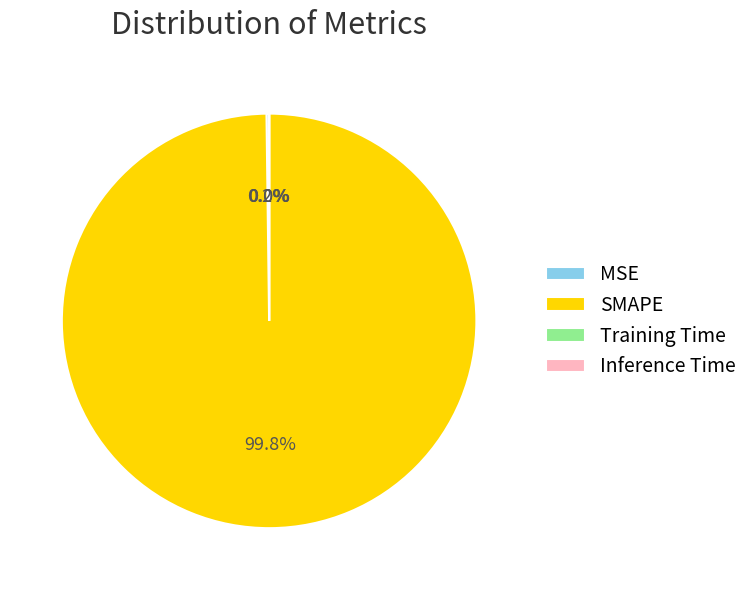

What portion of the pie excludes SMAPE?

0.2%